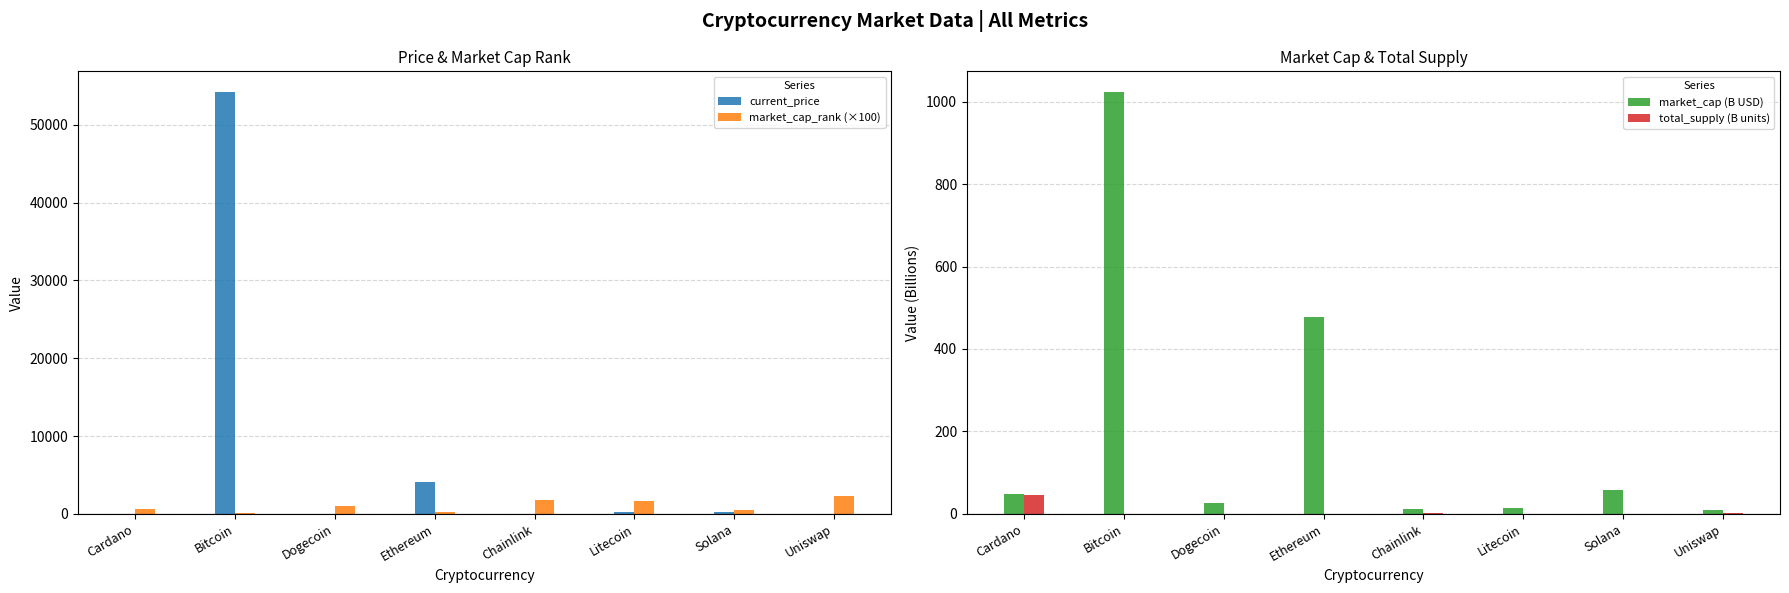

Are the bars grouped side by side (vs. stacked)?

Yes